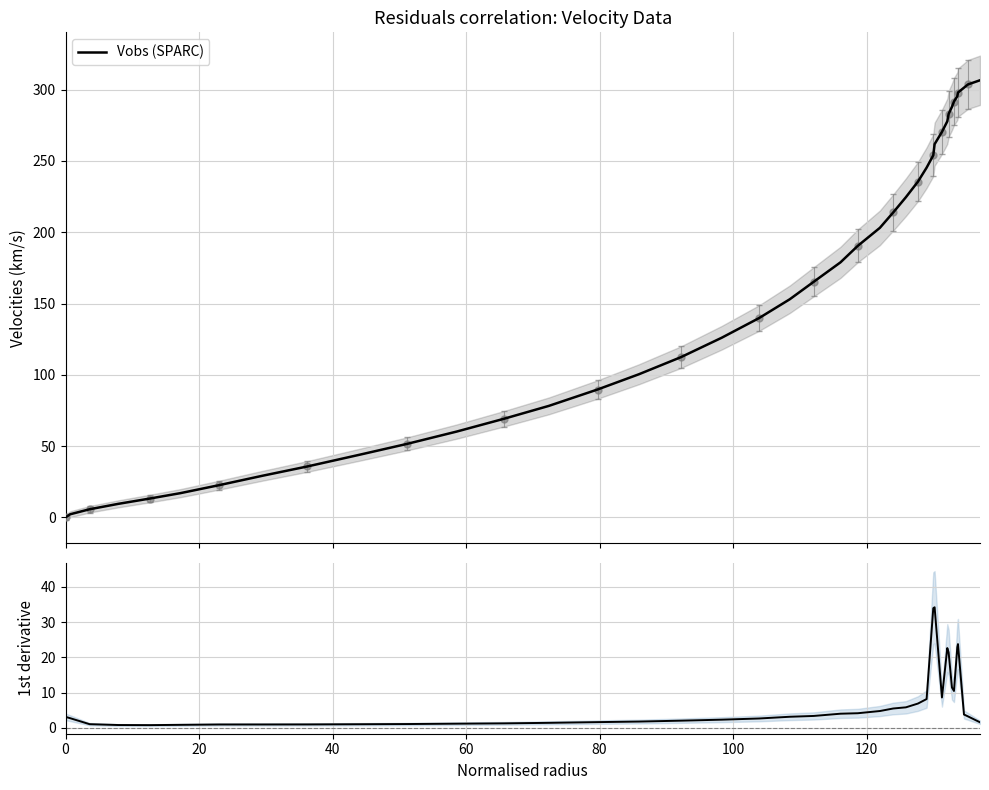

Rank the series by their maximum value, from lowest to highest.

1st derivative, Vobs (SPARC)